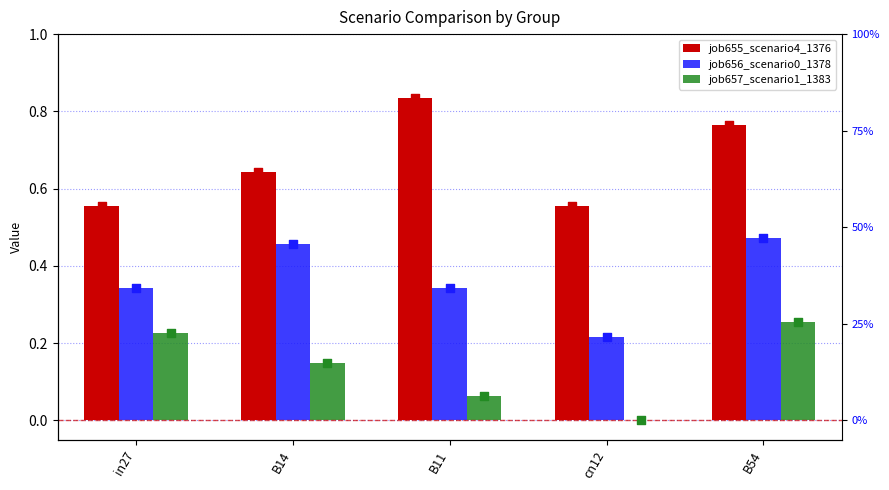

Is the value of job656_scenario0_1378 at cn12 greater than the value of job657_scenario1_1383 at B11?

Yes